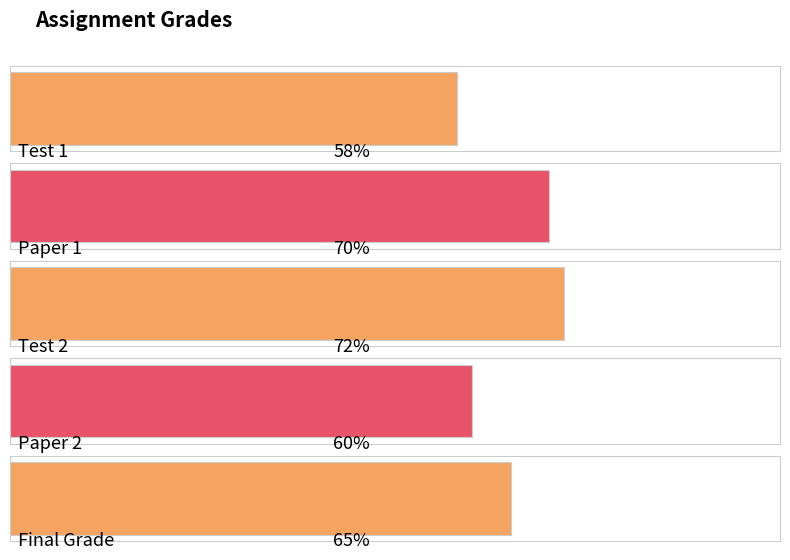

List the labels in order of value, smallest first.

Test 1, Paper 2, Final Grade, Paper 1, Test 2